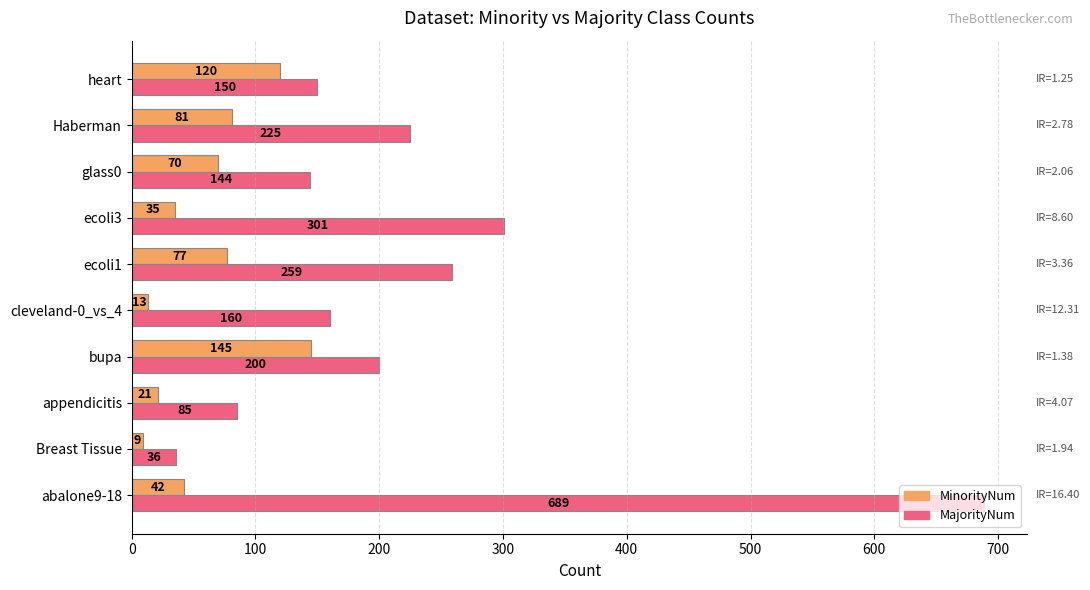

What is the average value of the MinorityNum series?

61